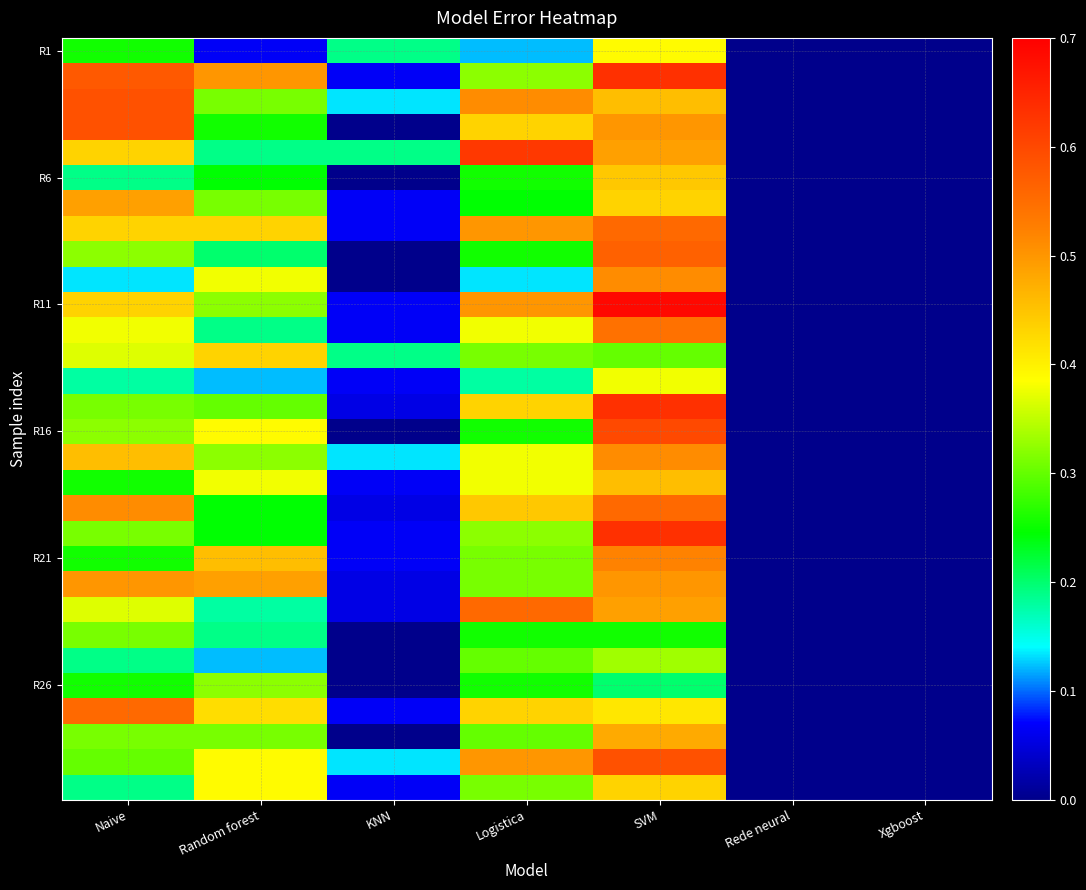

What is the total value across all series at Random forest?

9.1